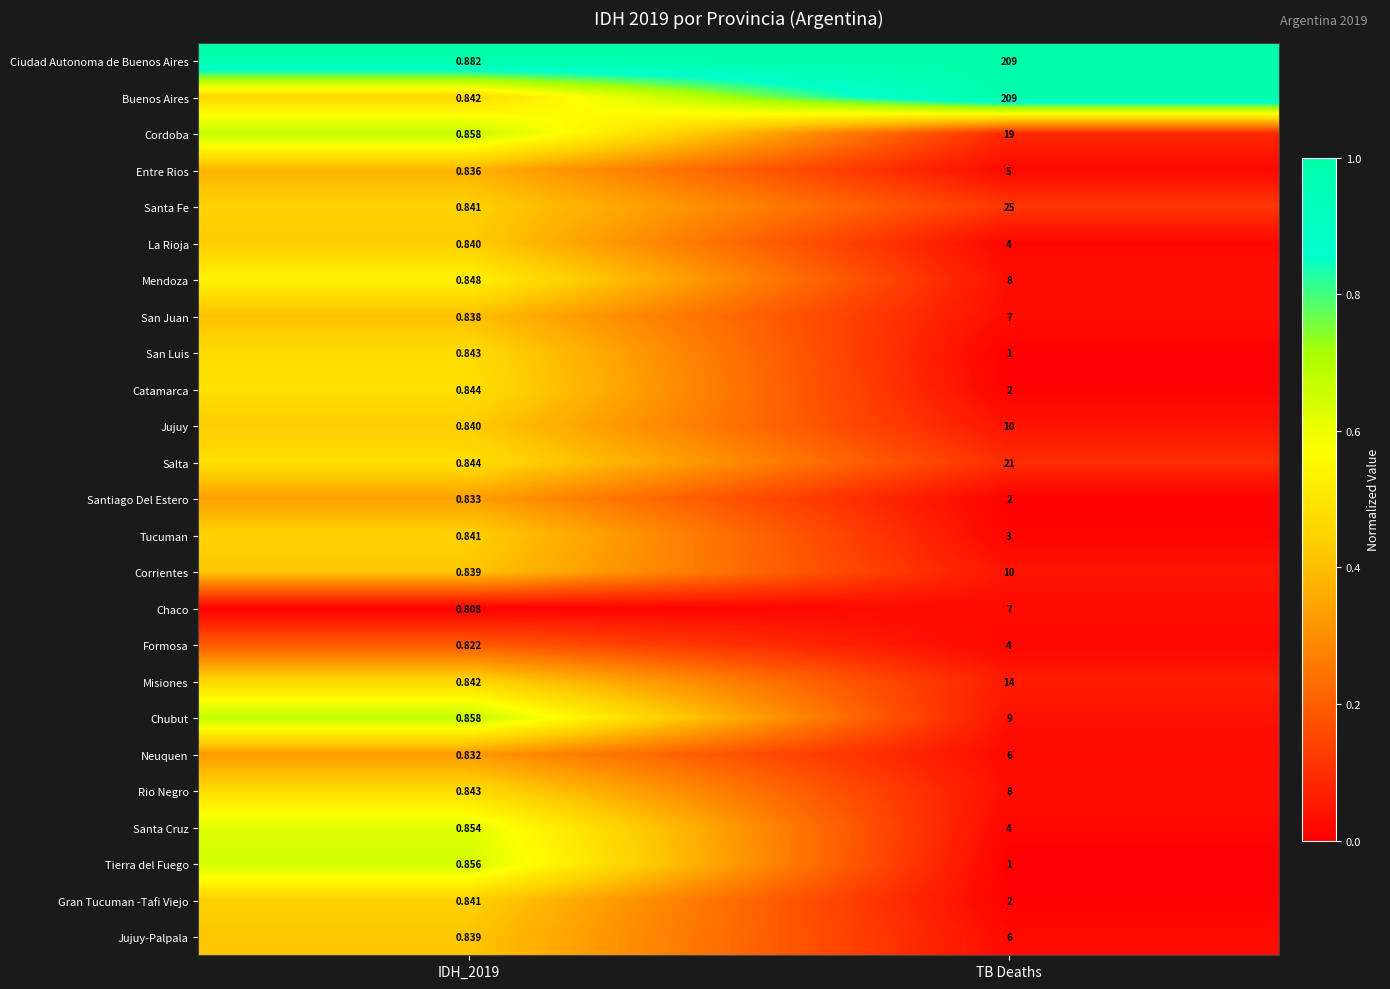

Between IDH_2019 and TB Deaths, which series saw the biggest shift?

Buenos Aires